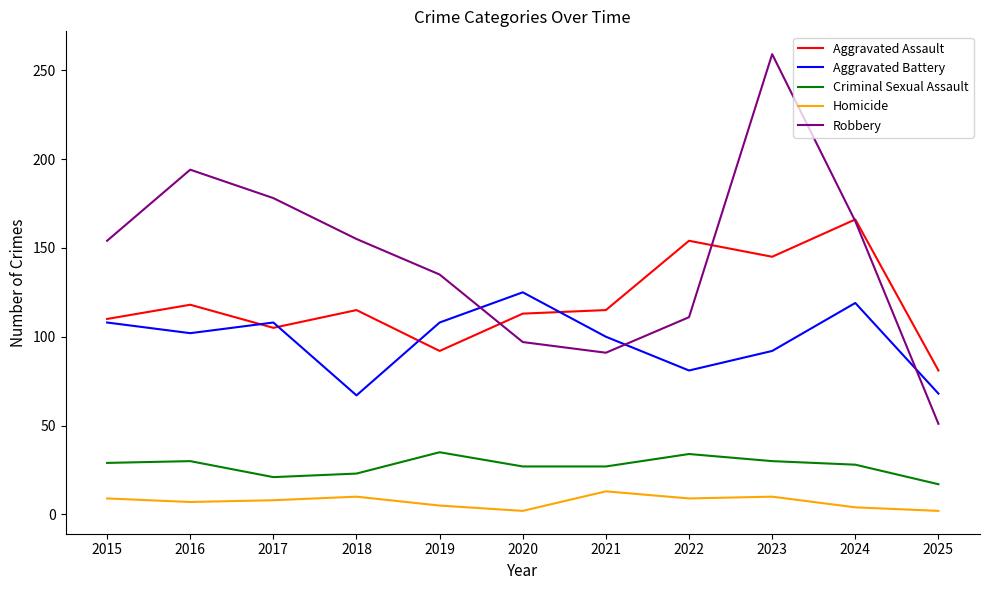

What is the total value across all series at 2017?

420